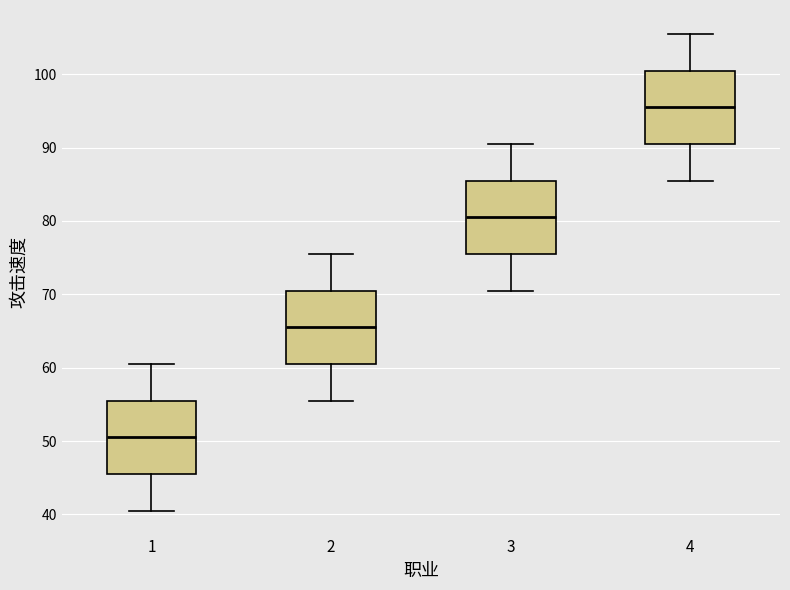

Where does the lower whisker of the box at x = 2 end on the y-axis? The values are not printed on the chart, so give them approximately, as read against the axis.

56